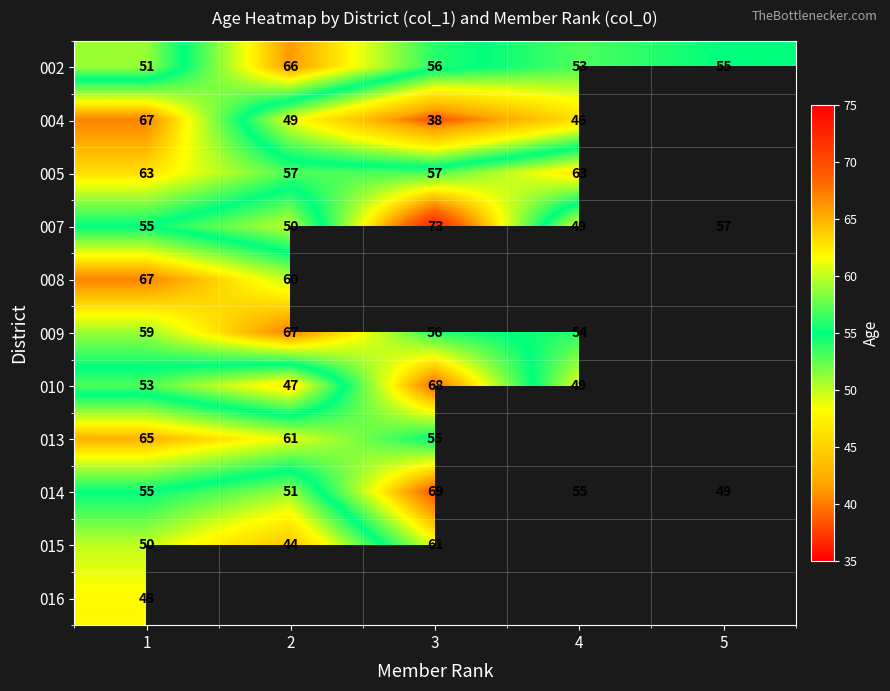

Is it true that 002 equals 87.4 at 1?

False